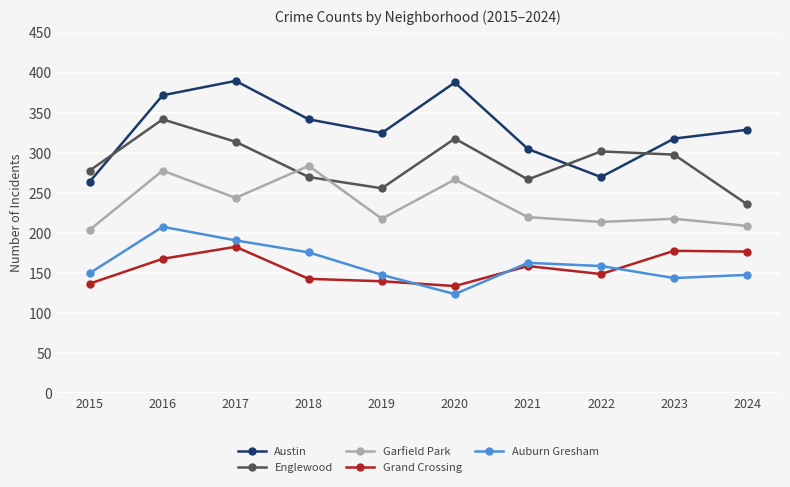

Is it true that Austin equals 270 at 2022?

True